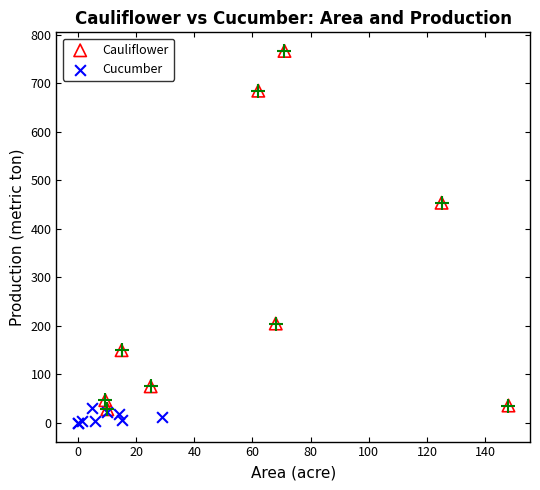

Which series has the largest Y range (max minus min)?

Cauliflower